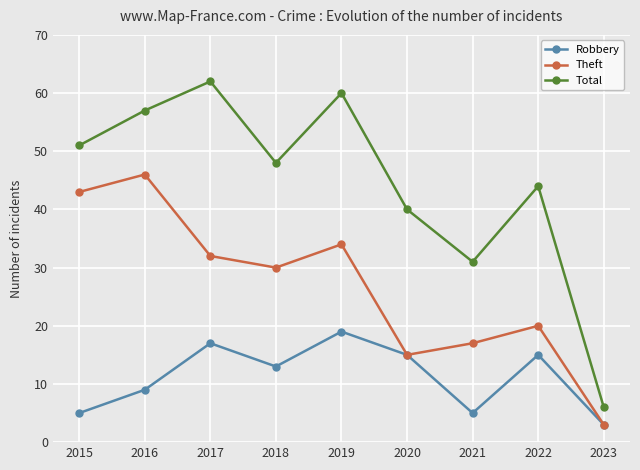

Reading right to left, extract all data points from this chart.

Robbery: 2023=3	2022=15	2021=5	2020=15	2019=19	2018=13	2017=17	2016=9	2015=5
Theft: 2023=3	2022=20	2021=17	2020=15	2019=34	2018=30	2017=32	2016=46	2015=43
Total: 2023=6	2022=44	2021=31	2020=40	2019=60	2018=48	2017=62	2016=57	2015=51